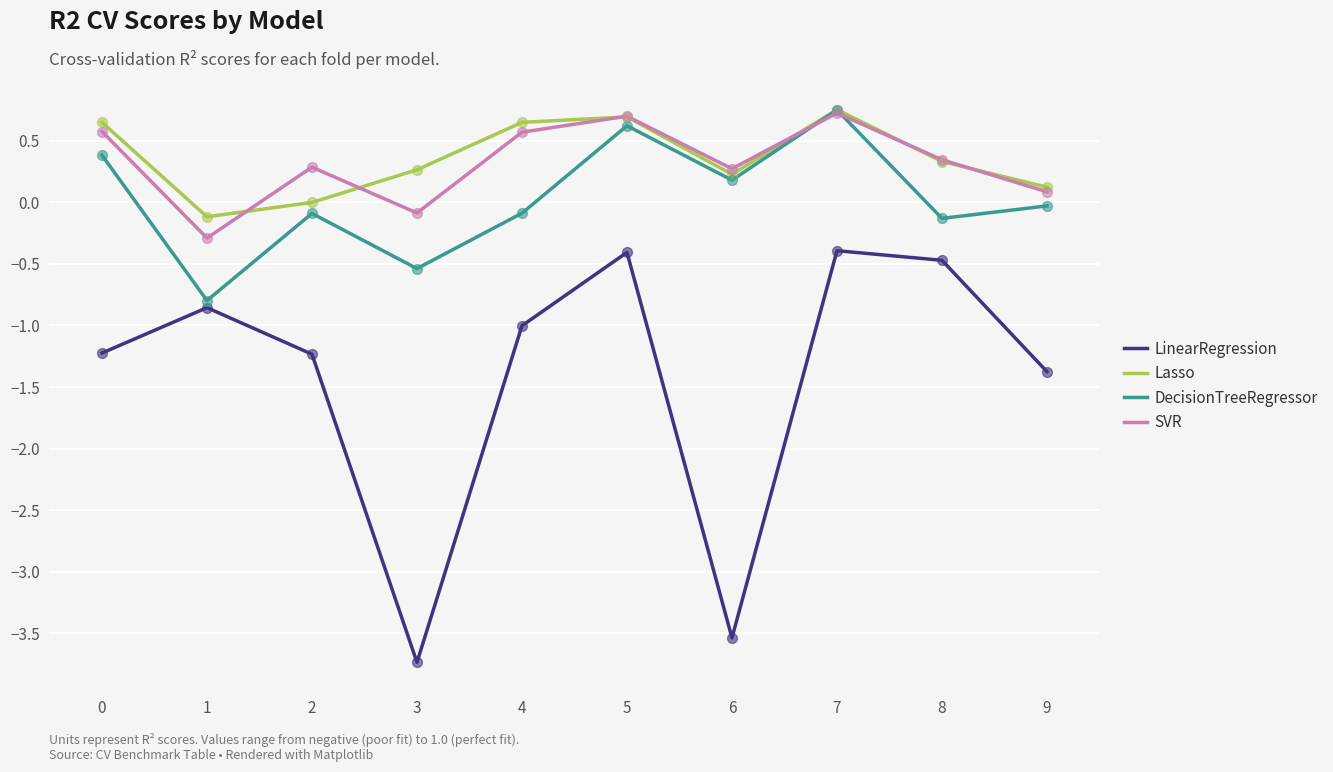

What are all the series names shown in the legend?

LinearRegression, Lasso, DecisionTreeRegressor, SVR